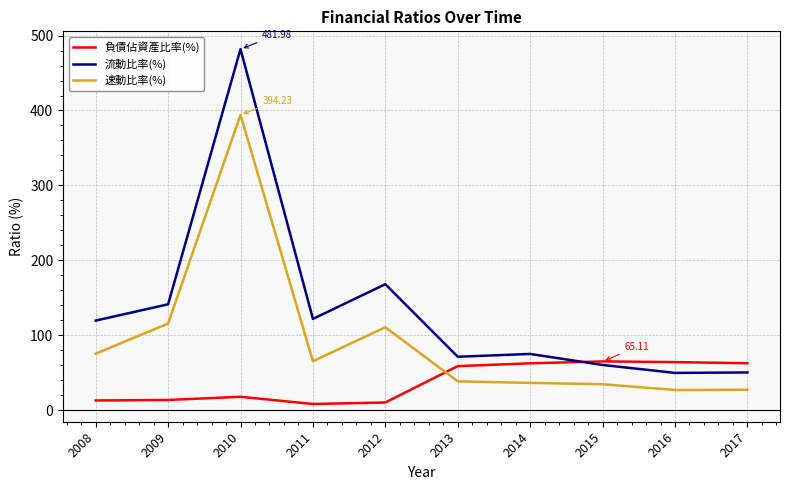

Rank the series by their average value, from lowest to highest.

負債佔資產比率(%), 速動比率(%), 流動比率(%)